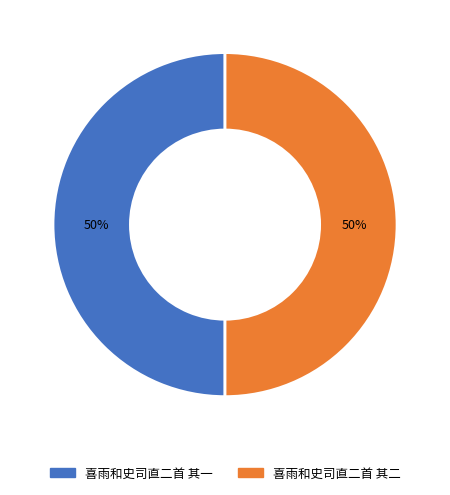

Approximately how many times larger is the value at 喜雨和史司直二首 其一 compared to 喜雨和史司直二首 其二?

1.0